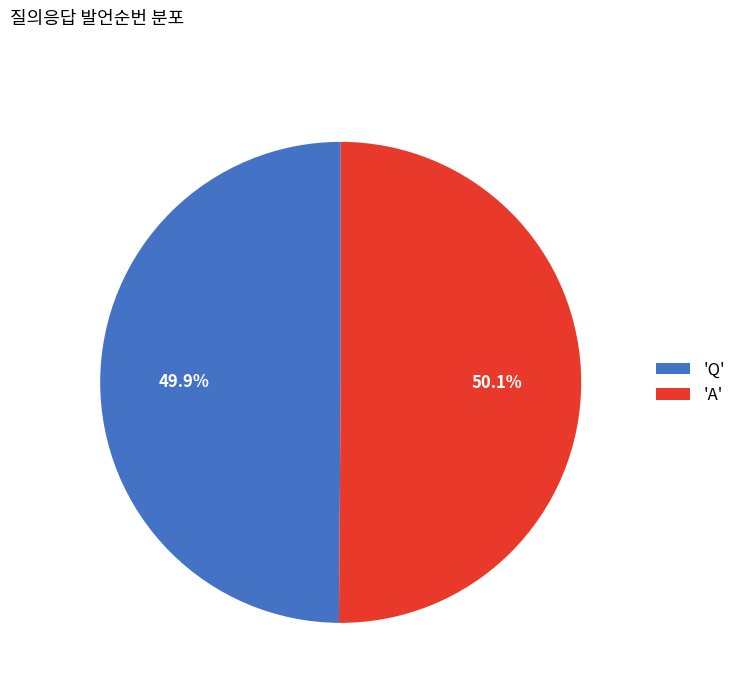

How much of the chart is everything except 'A'?

49.9%